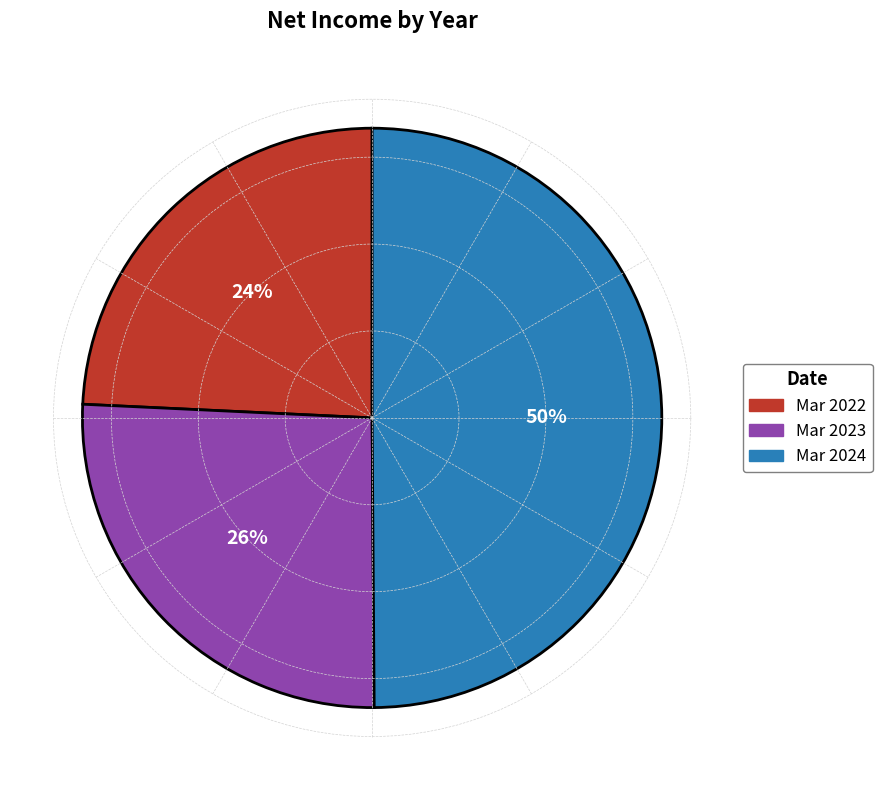

Which slice is the largest?

Mar 2024